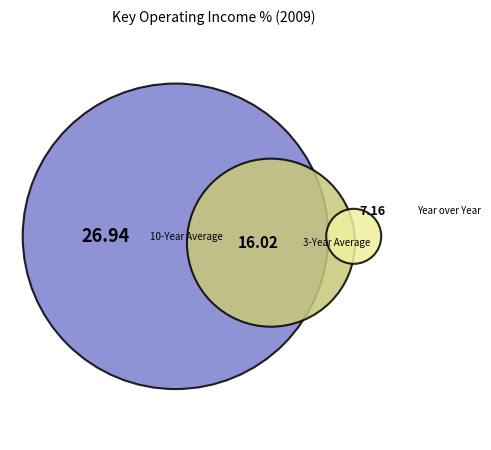

What is the largest slice in the pie chart?

10-Year Average